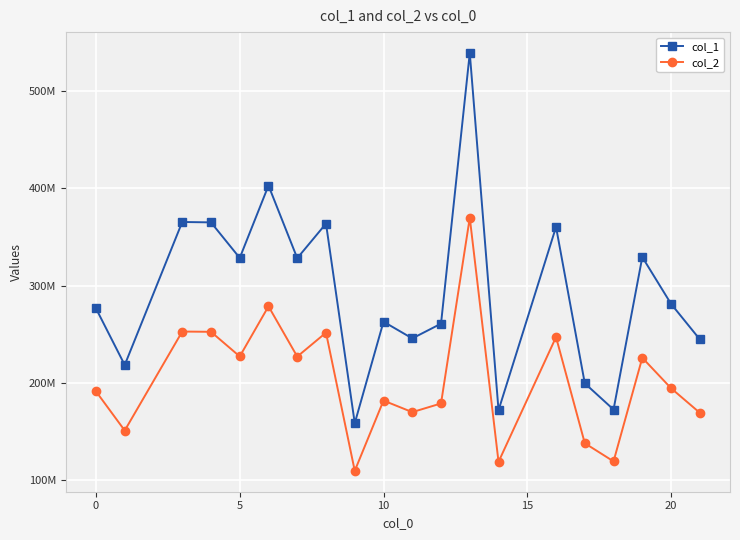

Is this an area chart (filled region under the line)?

No